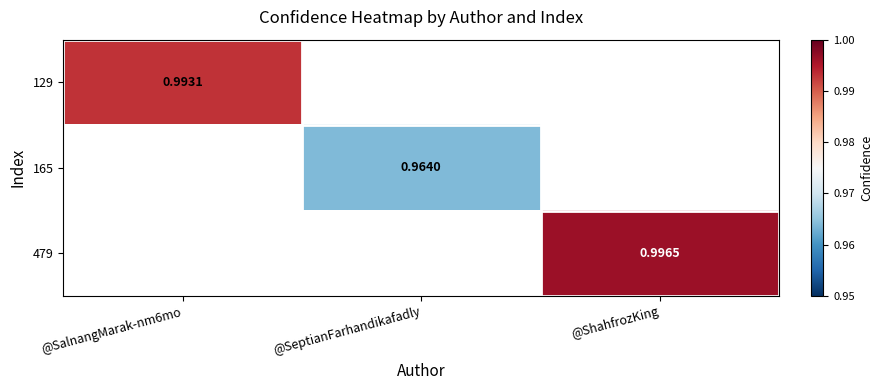

What is the highest value of the 129 series?

1.0